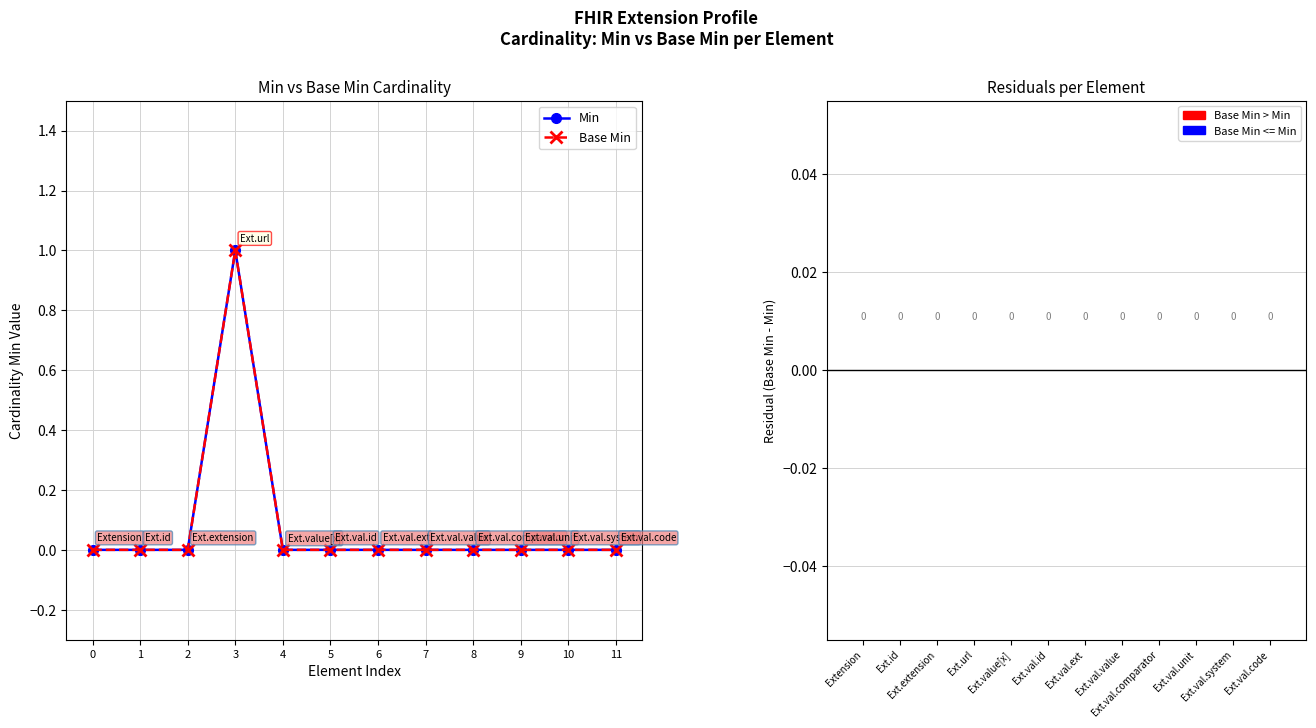

Does the chart have visible grid lines?

Yes